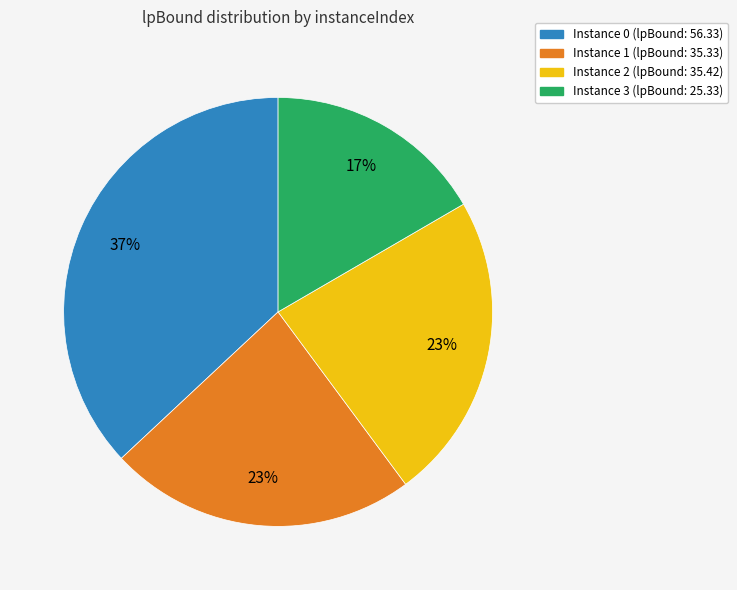

To the nearest percent, what is the difference between the largest and smallest slice percentages?

20%